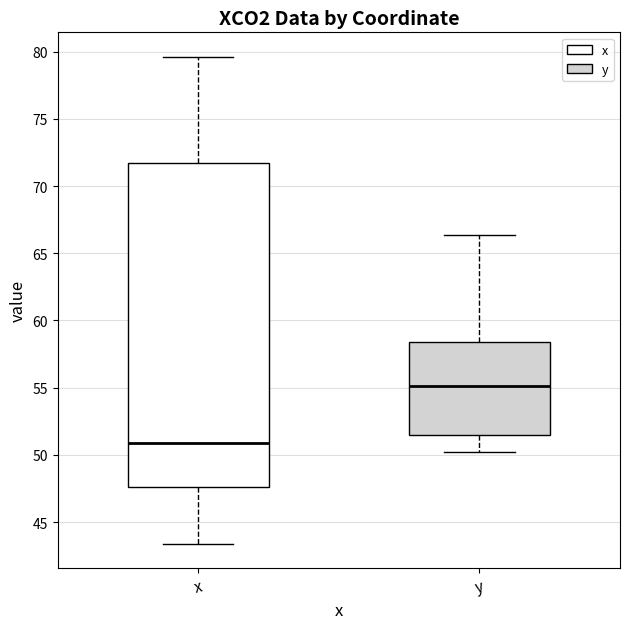

Reading left to right, transcribe this box plot: for each box, give where its median line is, the range the box spans, and where its two whiskers end, as read against the y-axis. The values are not printed on the chart, so give them approximately, as read against the axis.

x: median 51.0, box 47.5 to 71.5, whiskers 43.5 to 79.5
y: median 55.0, box 51.5 to 58.5, whiskers 50.0 to 66.5